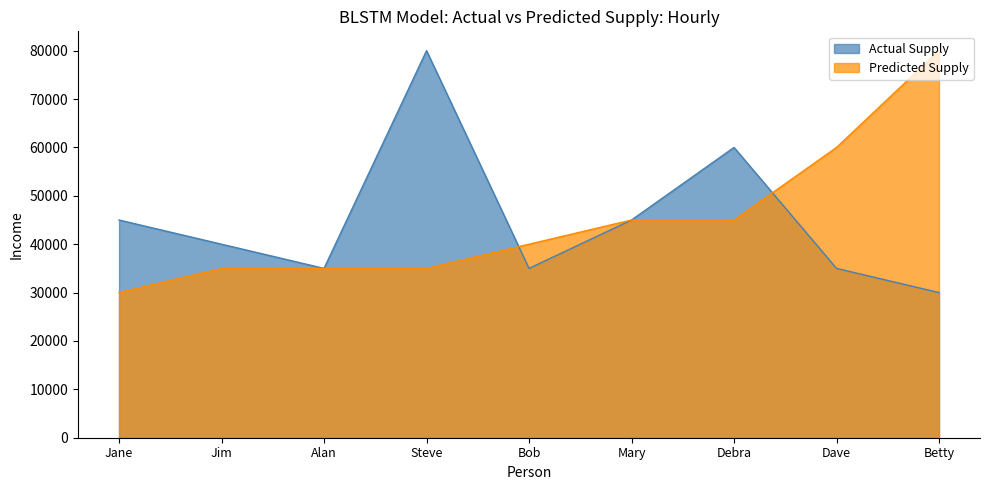

Reading left to right, extract all data points from this chart.

Actual Supply: 45000	40000	35000	80000	35000	45000	60000	35000	30000
Predicted Supply: 30000	35000	35000	35000	40000	45000	45000	60000	80000